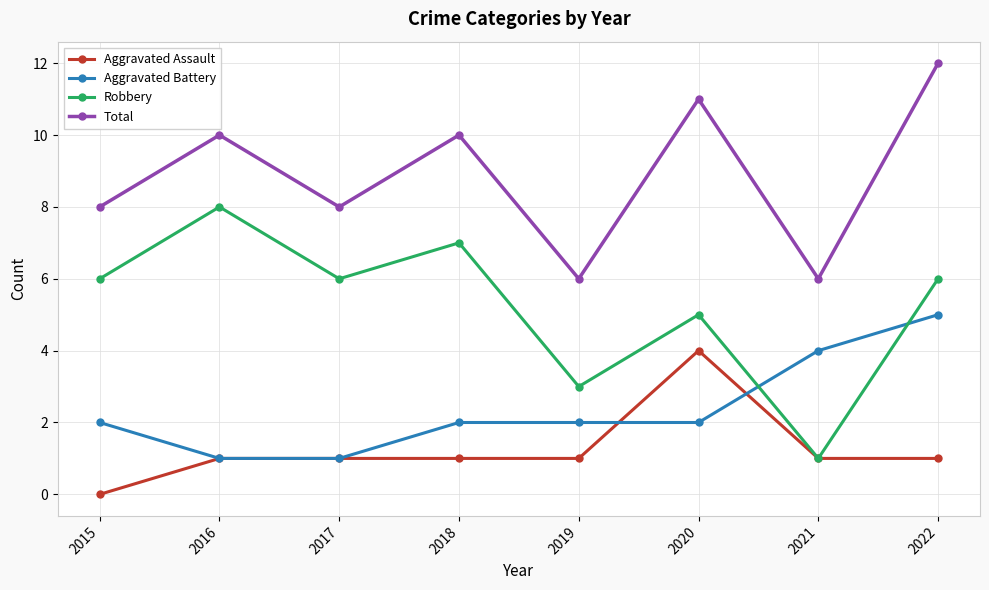

True or false: Total has more than 0 points higher than both neighbors.

True